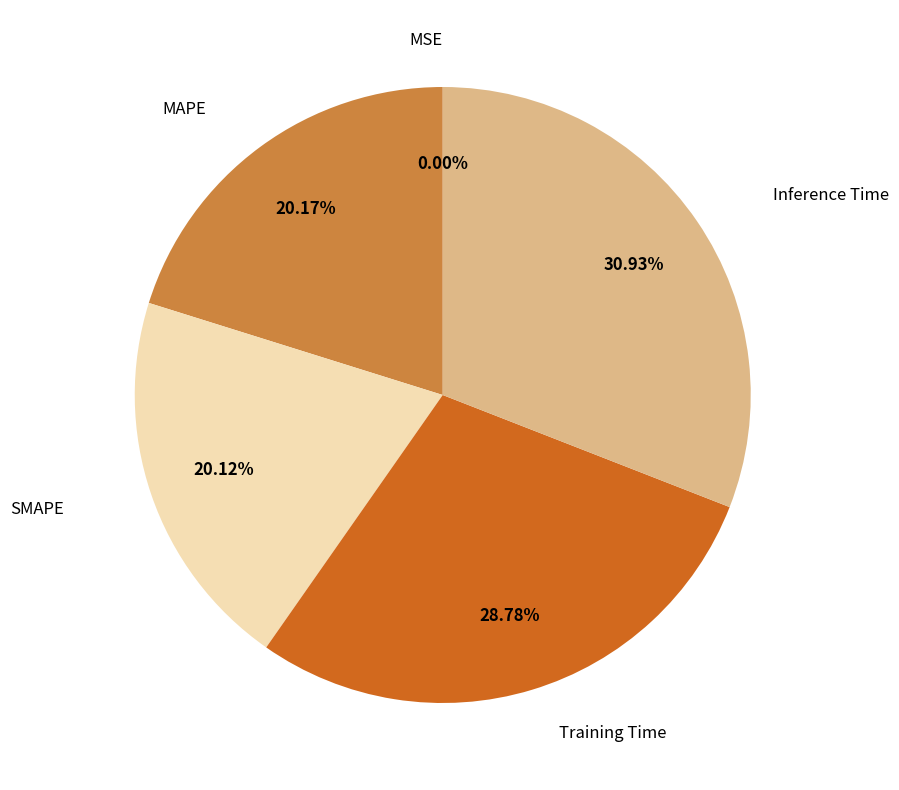

To the nearest percent, what is the average slice percentage?

20%